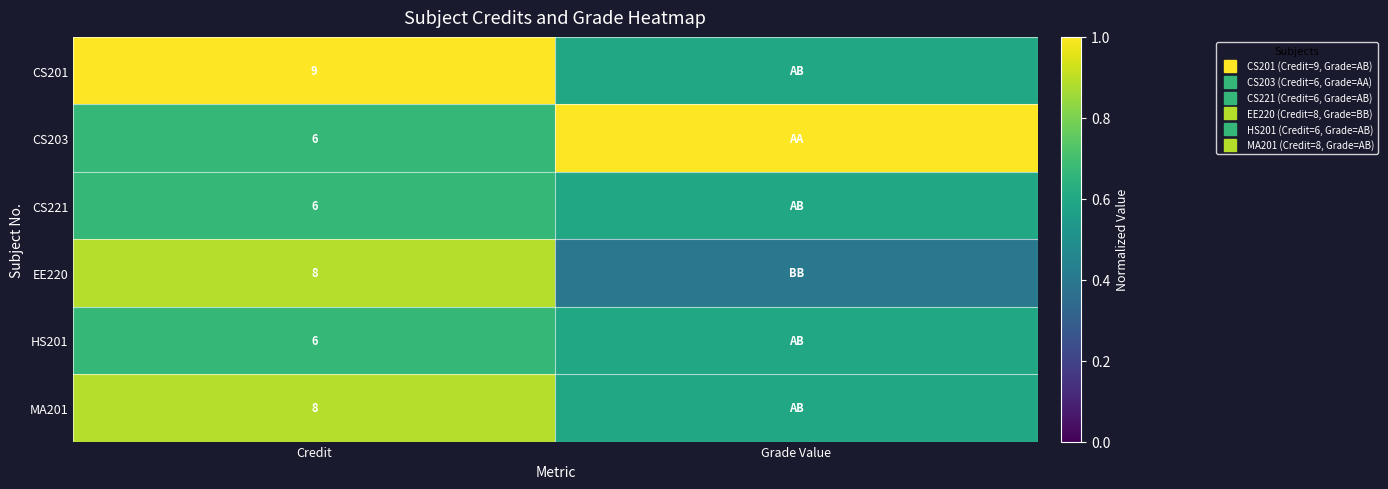

Is it true that EE220 equals 0.2 at Grade Value?

False